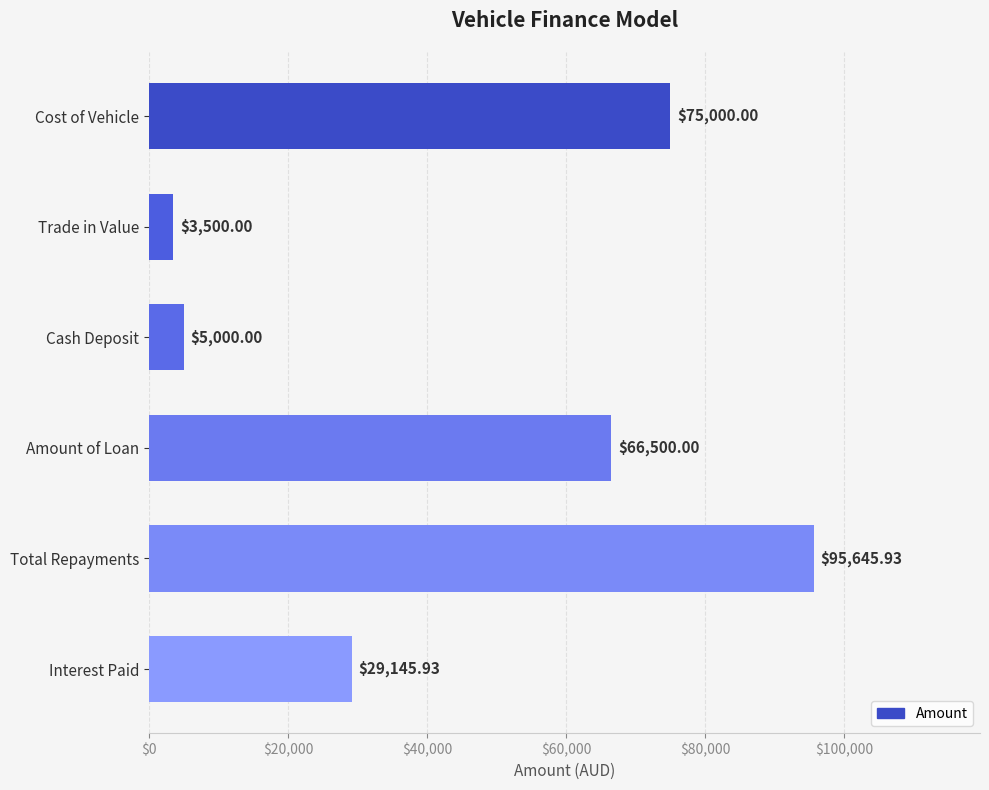

What is the difference between the maximum and minimum values?

92145.9